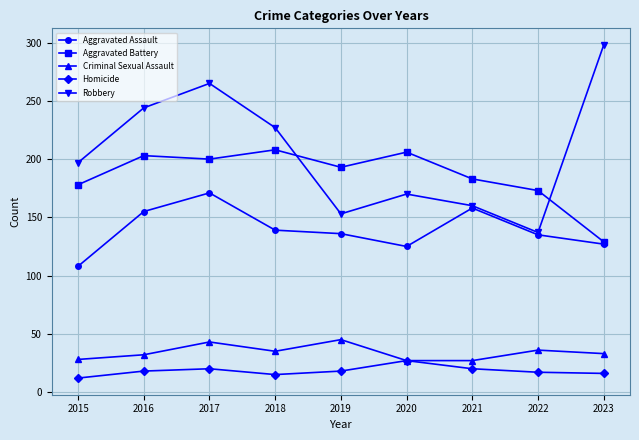

What is the sum of all Aggravated Assault values?

1254